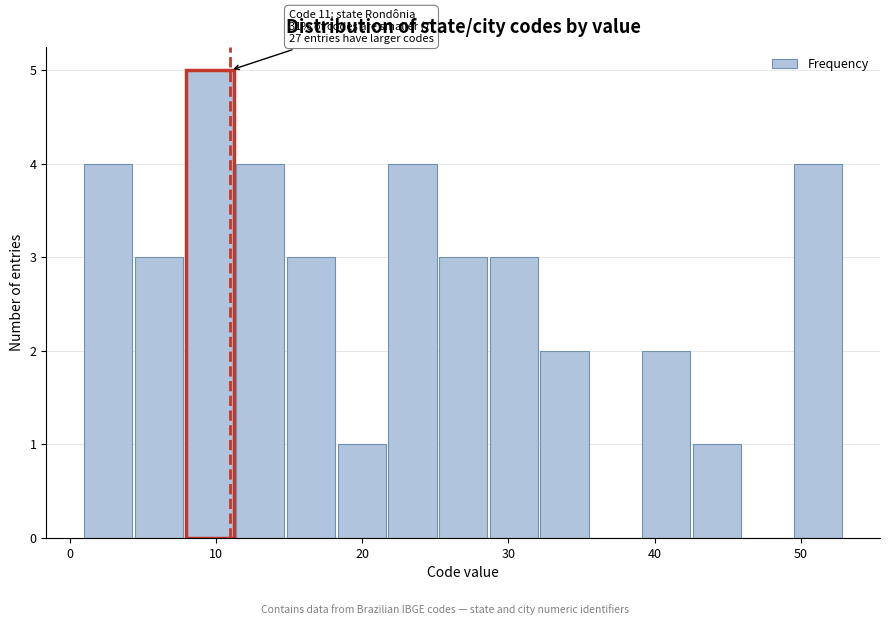

Read against the x-axis, roughly where is the centre of the tallest bar?

10